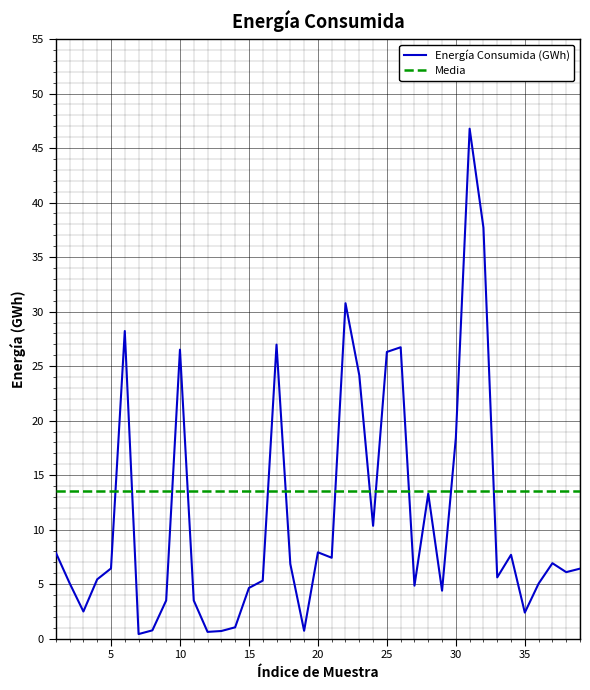

In Energía Consumida (GWh), how many points are lower than both neighbors (excluding endpoints)?

11